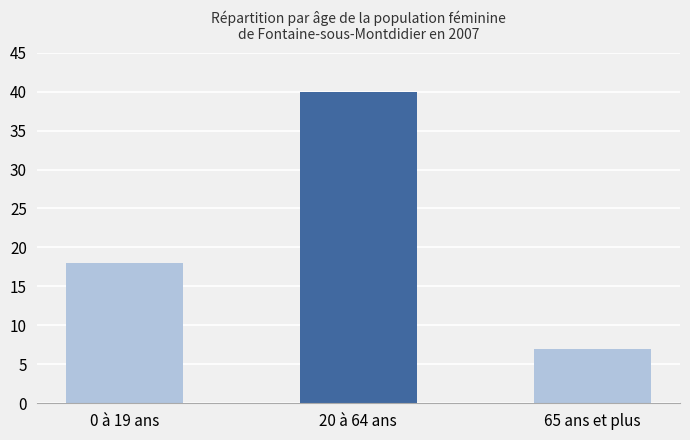

Does the chart contain stacked bars?

No